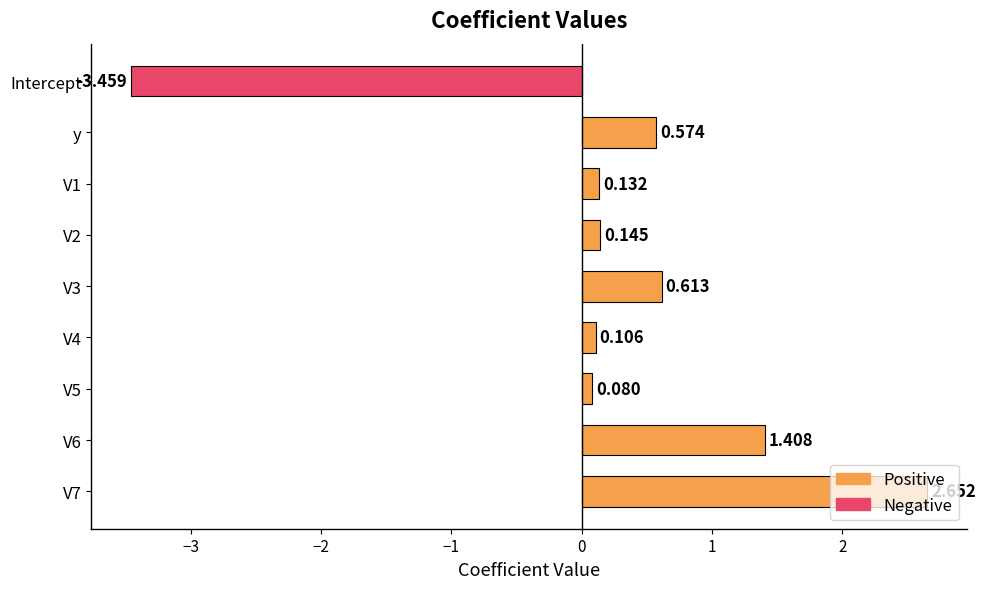

How many categories are shown in the chart?

9